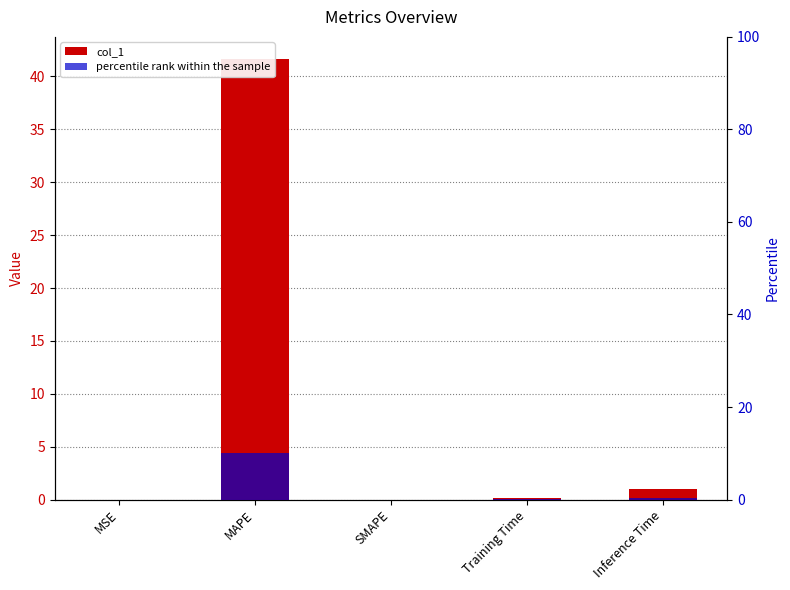

At which category is the sum across all series the highest?

MAPE